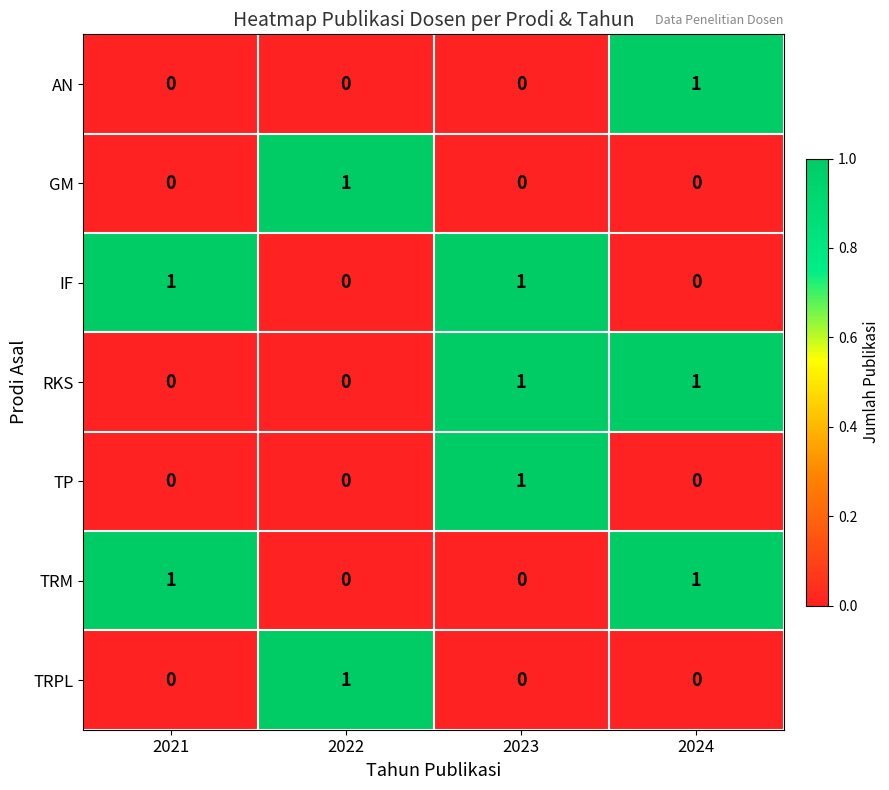

How many positive values does the RKS series have?

2